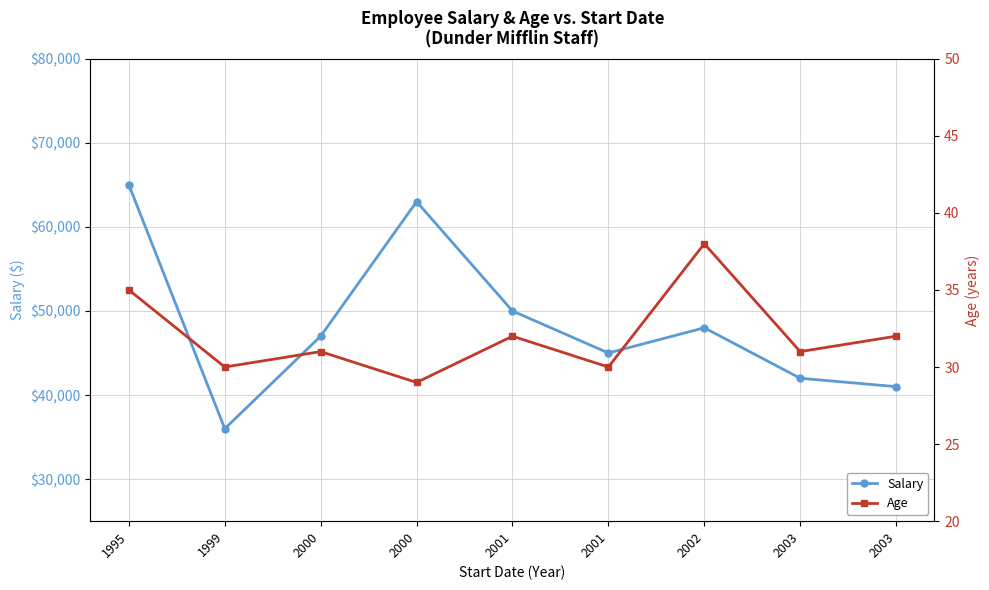

Count the number of categories in the chart.

9